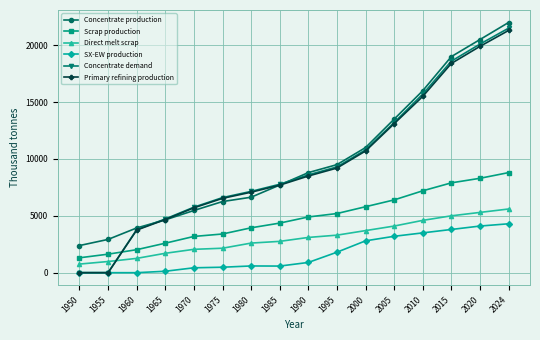

List the series in order of their peak value, highest first.

Concentrate production, Concentrate demand, Primary refining production, Scrap production, Direct melt scrap, SX-EW production